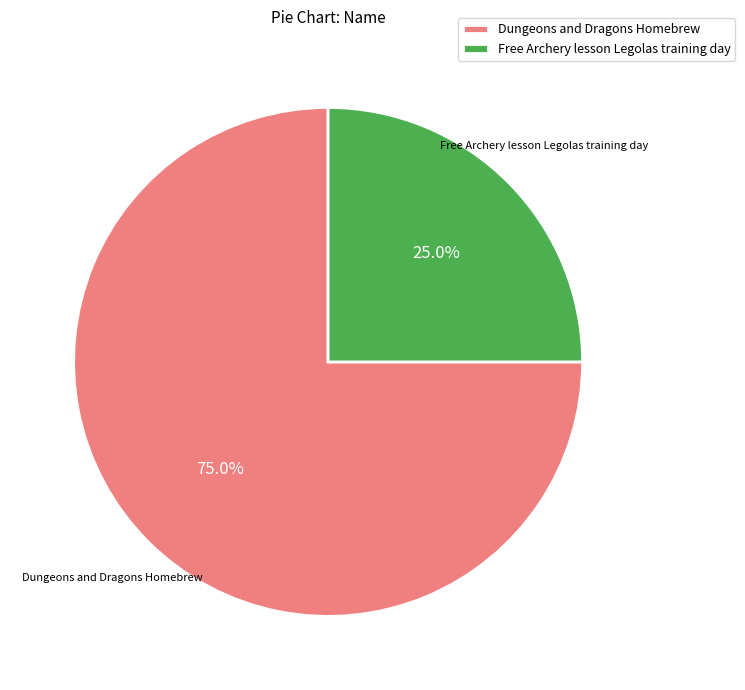

How many slices are in this pie chart?

2